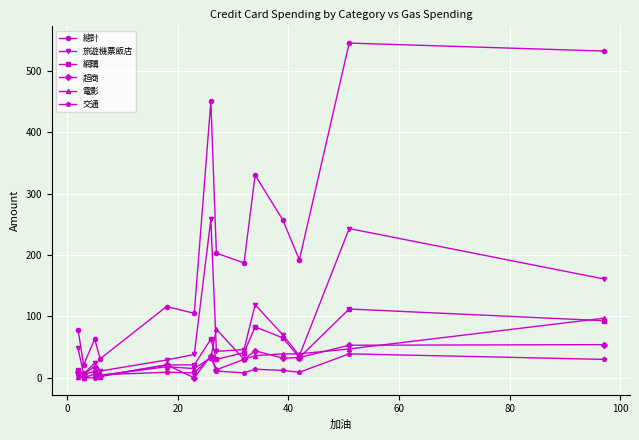

True or false: 網購 and 總計 intersect in this chart.

False